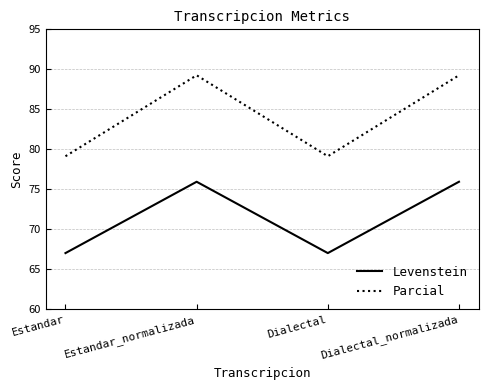

What is the difference between the highest and lowest values at Dialectal?

12.1